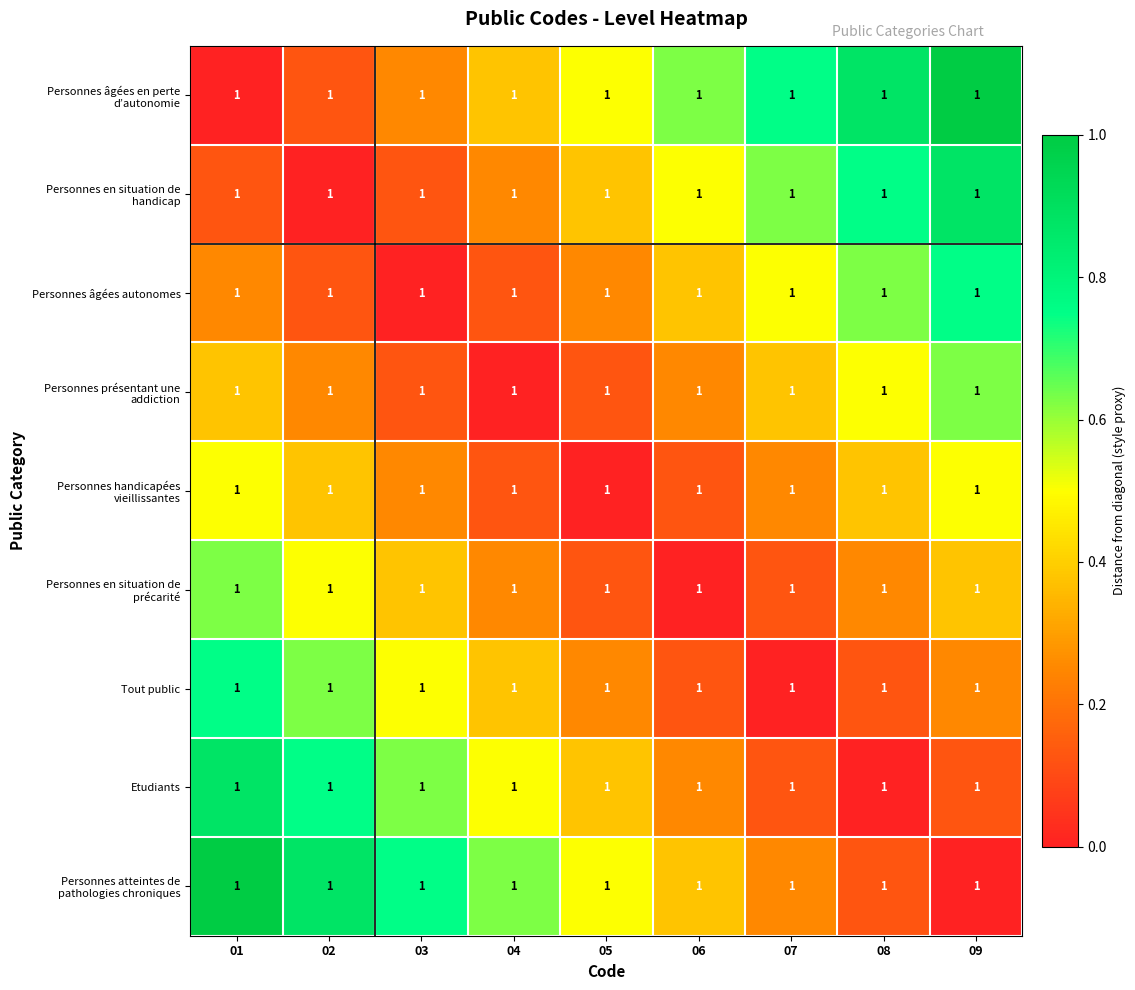

Which series has the largest range (max minus min)?

Personnes âgées en perte d’autonomie